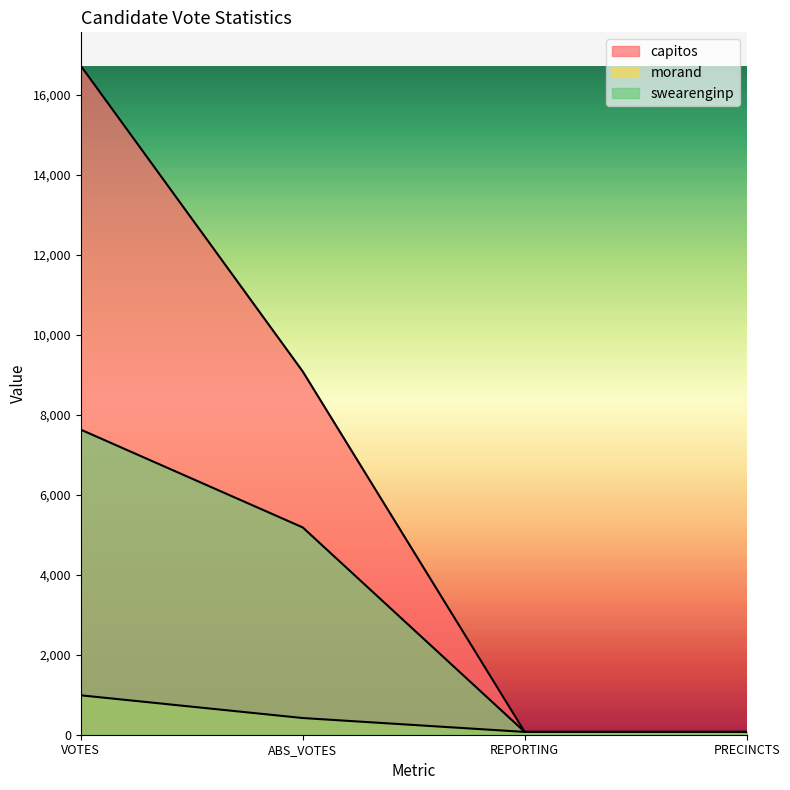

List the series in order of their peak value, lowest first.

morand, swearenginp, capitos